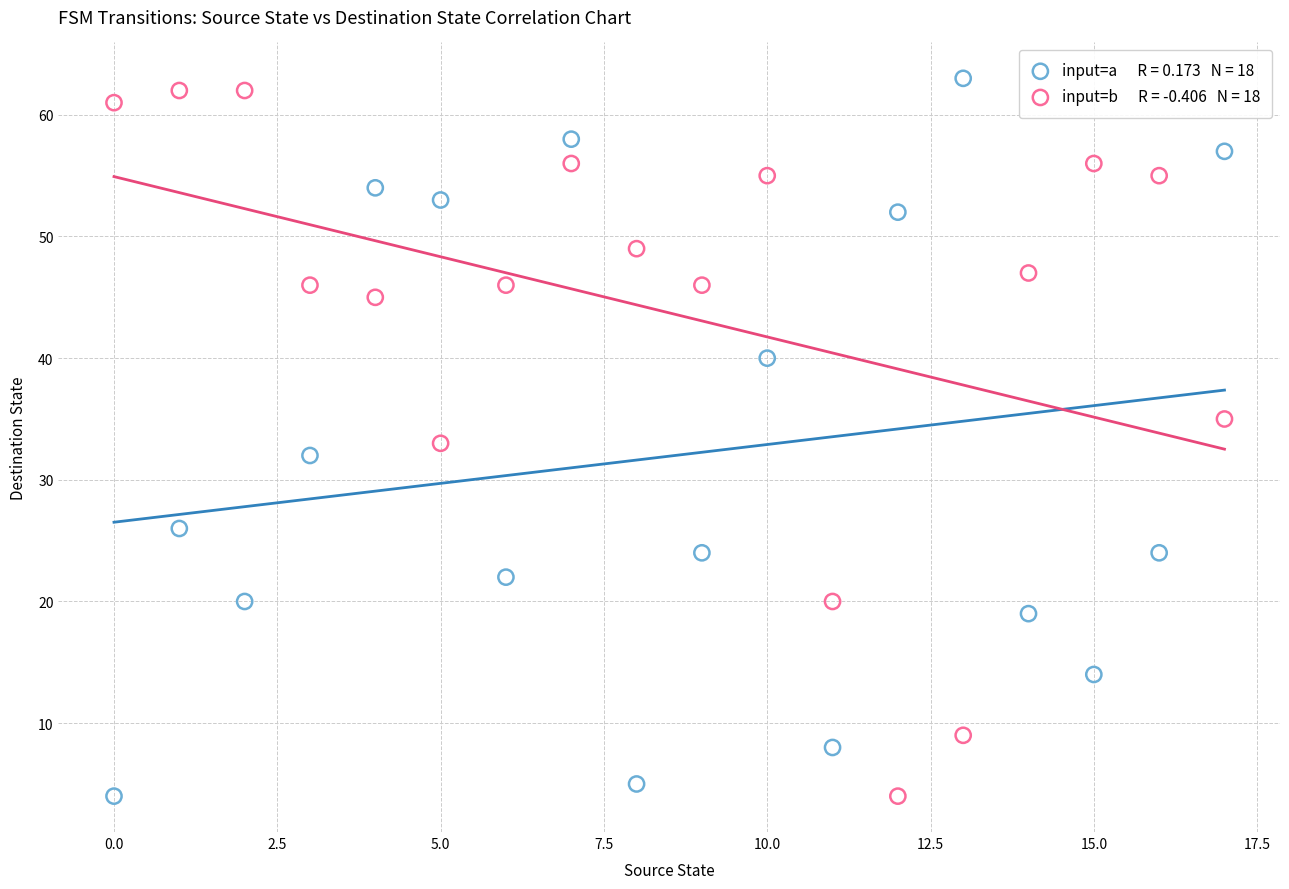

Across all data points, what is the range of Y values (max minus min)?

59